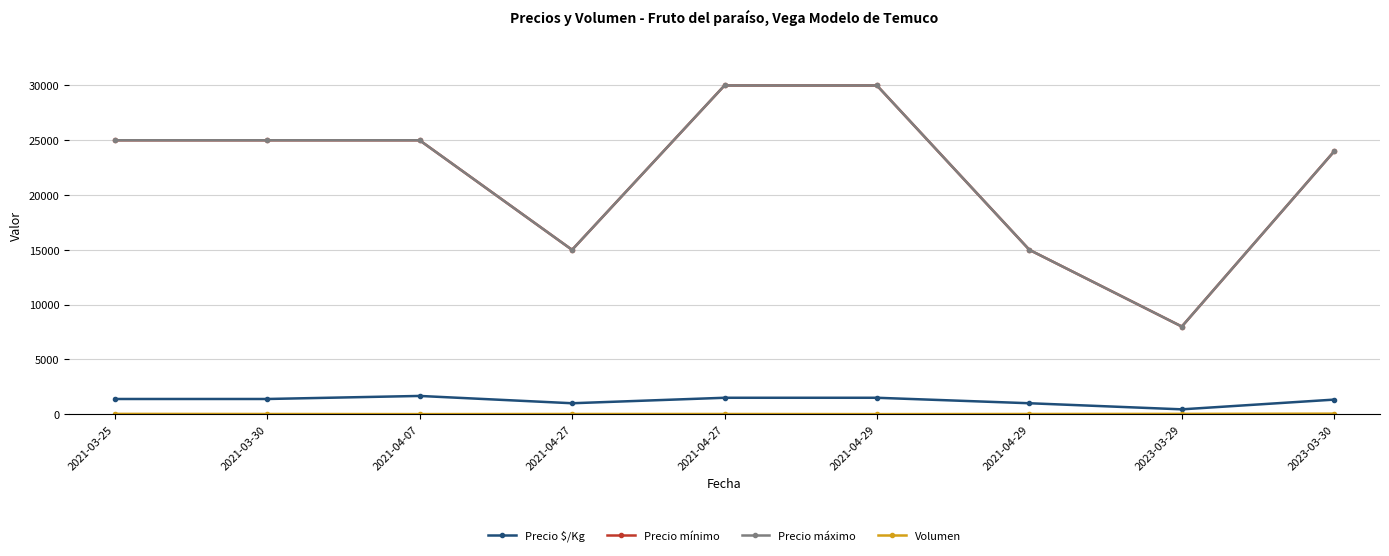

Is the value of Precio mínimo at 2023-03-30 greater than the value of Precio $/Kg at 2021-03-25?

Yes